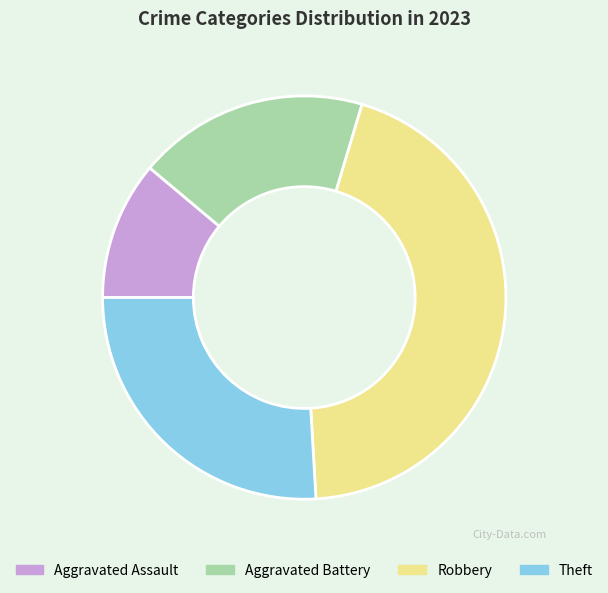

Is the sum of Aggravated Assault and Aggravated Battery greater than half?

No